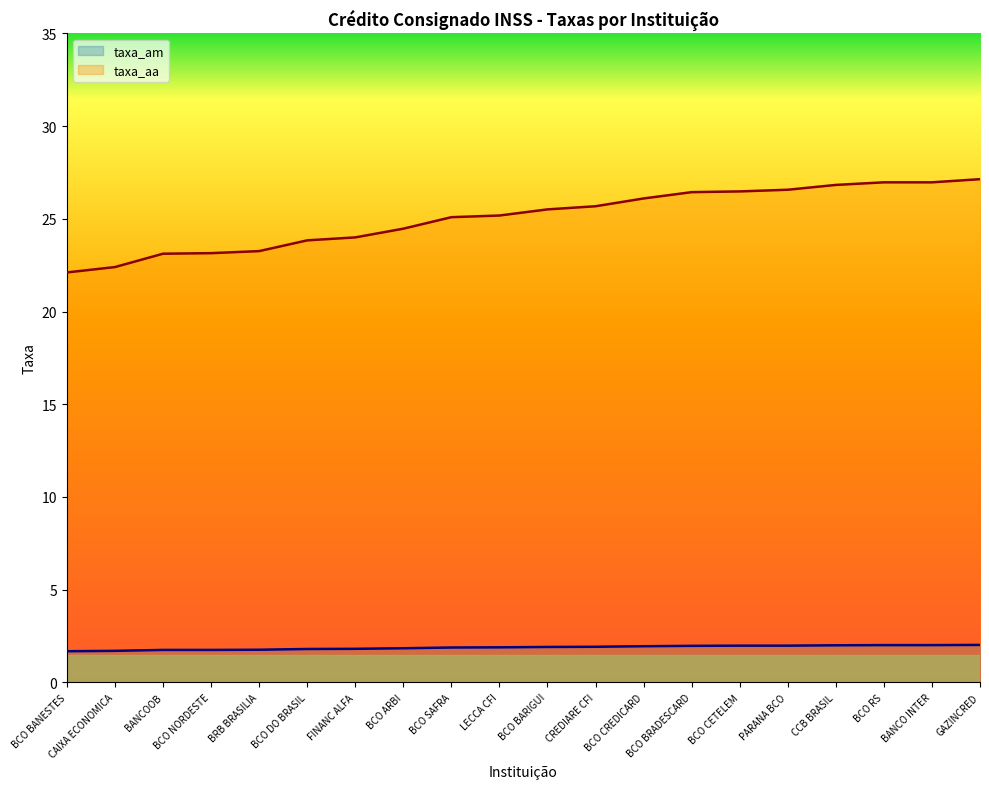

Which category has the highest value across all series?

GAZINCRED